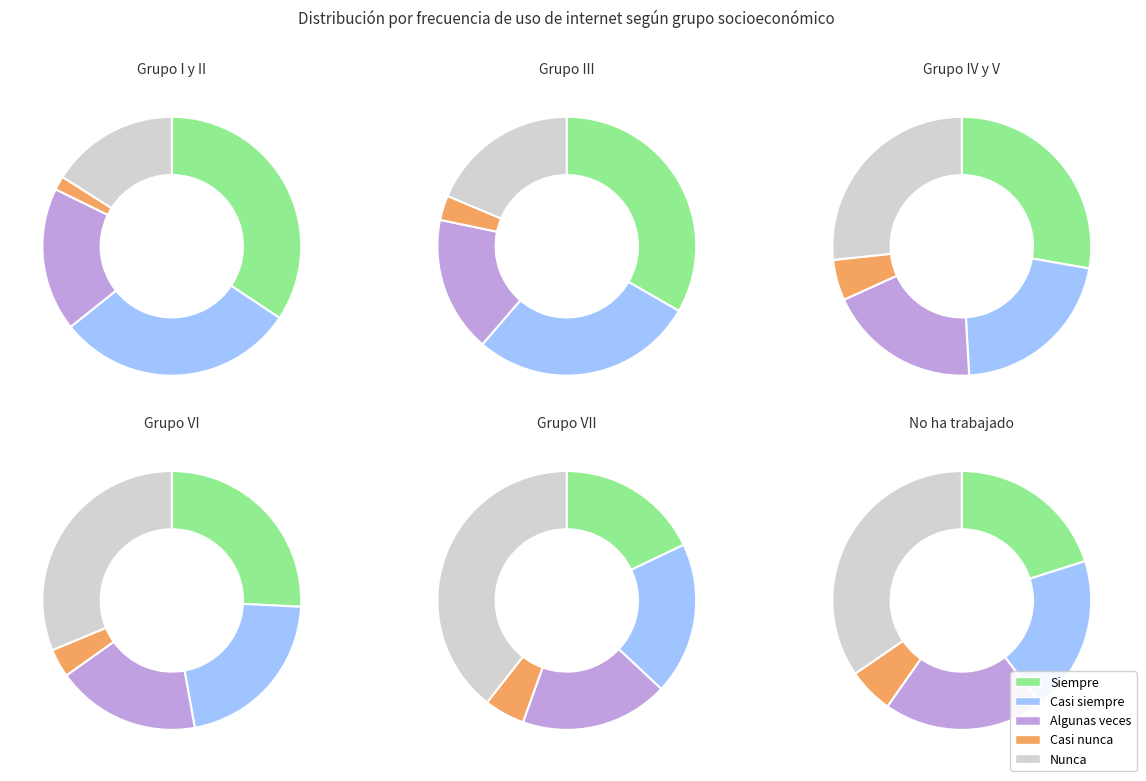

To the nearest percent, what portion does Casi siempre represent?

30%